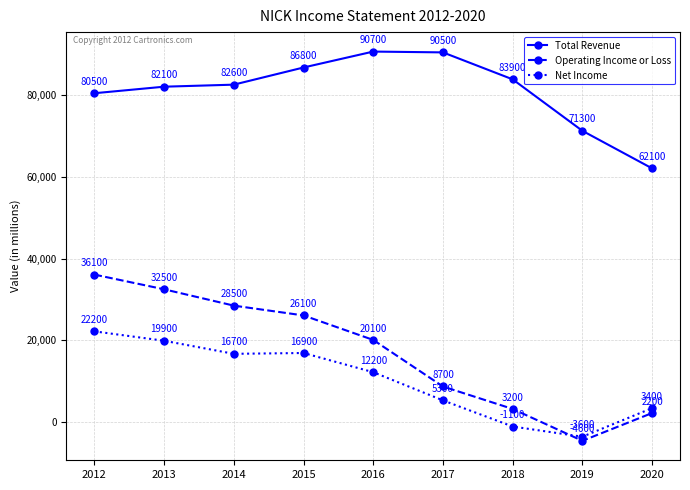

What is the value of the Total Revenue point at the 3rd from the left?

82600